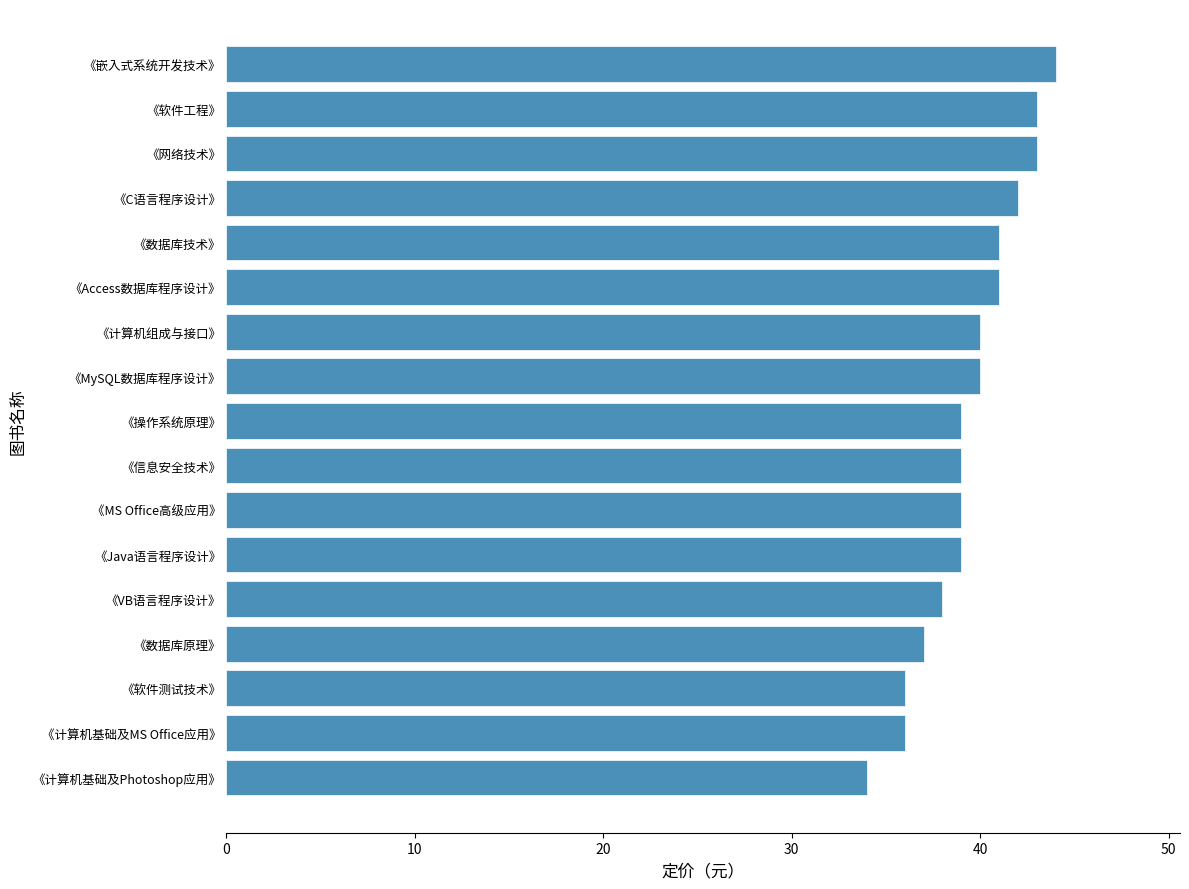

Reading bottom to top, what are all the values shown in this chart?

34	36	36	37	38	39	39	39	39	40	40	41	41	42	43	43	44